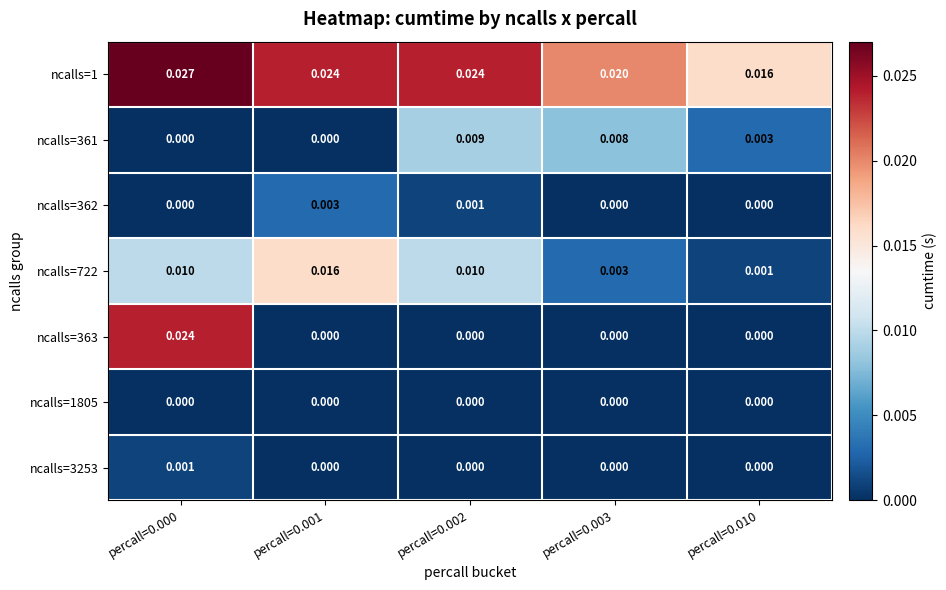

Is the value of ncalls=361 at percall=0.000 greater than the value of ncalls=1 at percall=0.002?

No